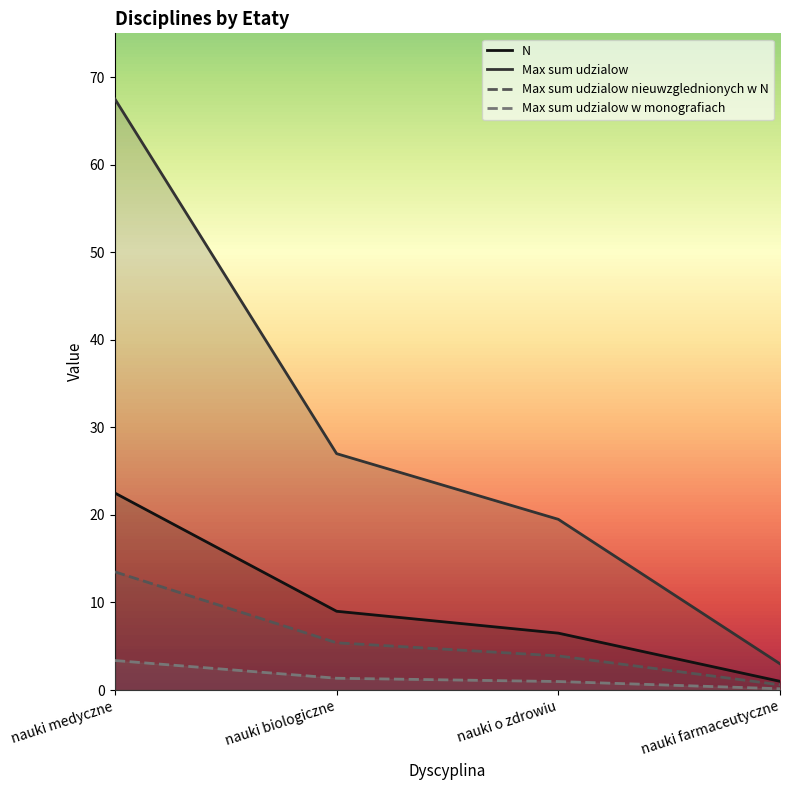

The value of N at nauki farmaceutyczne is 1.0. True or false?

True